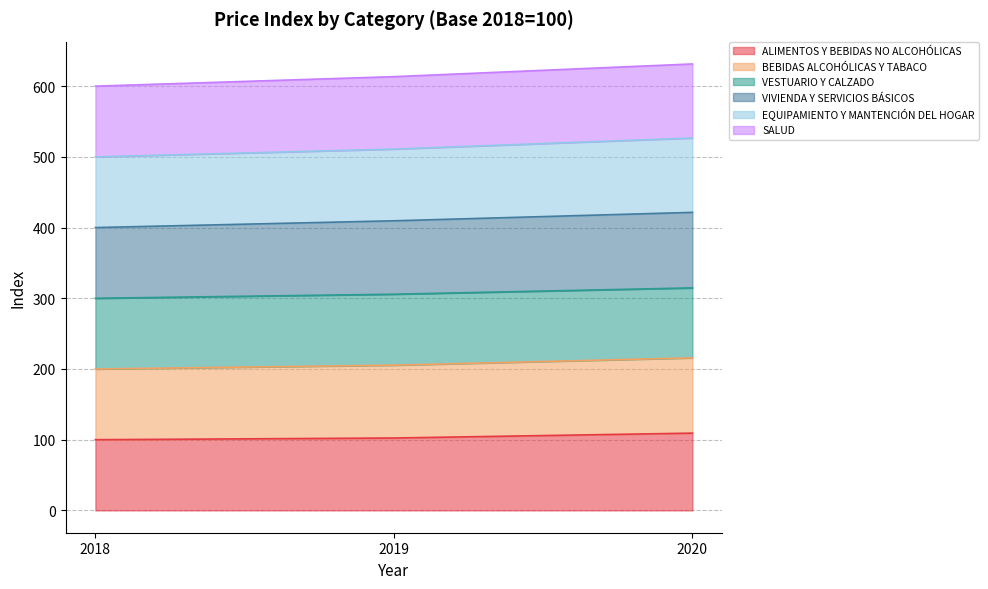

Which series has the largest total across all categories?

VIVIENDA Y SERVICIOS BÁSICOS